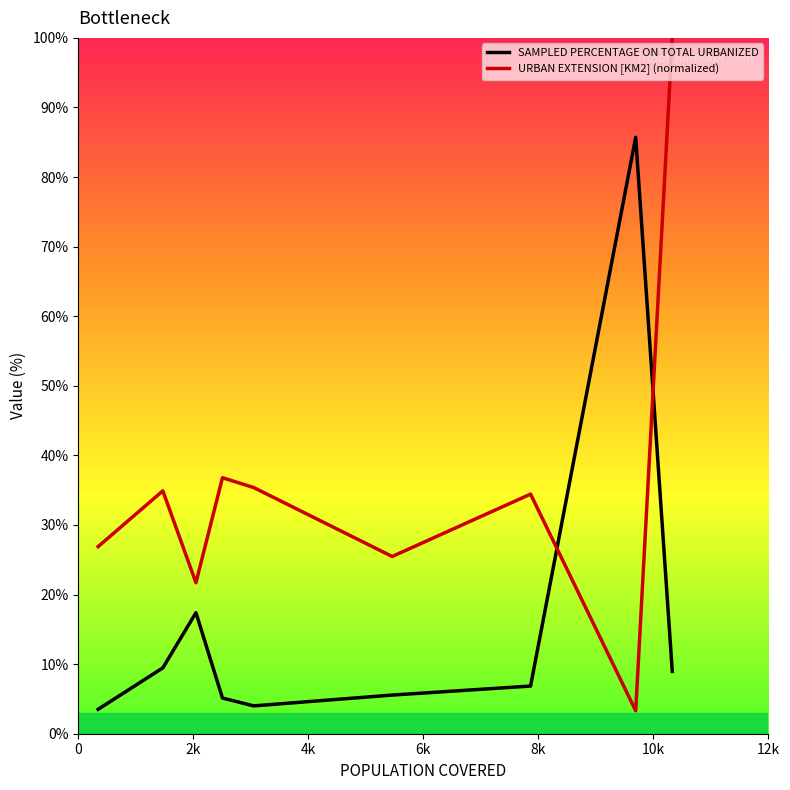

True or false: SAMPLED PERCENTAGE ON TOTAL URBANIZED has more than 0 points higher than both neighbors.

False